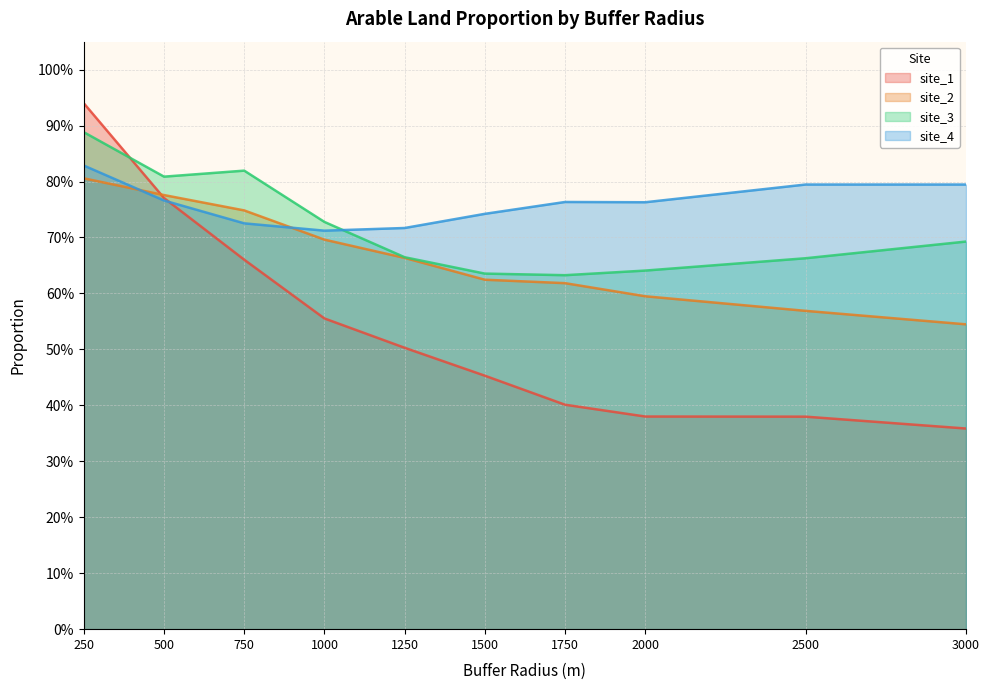

What is the average value of the site_4 series?

0.8